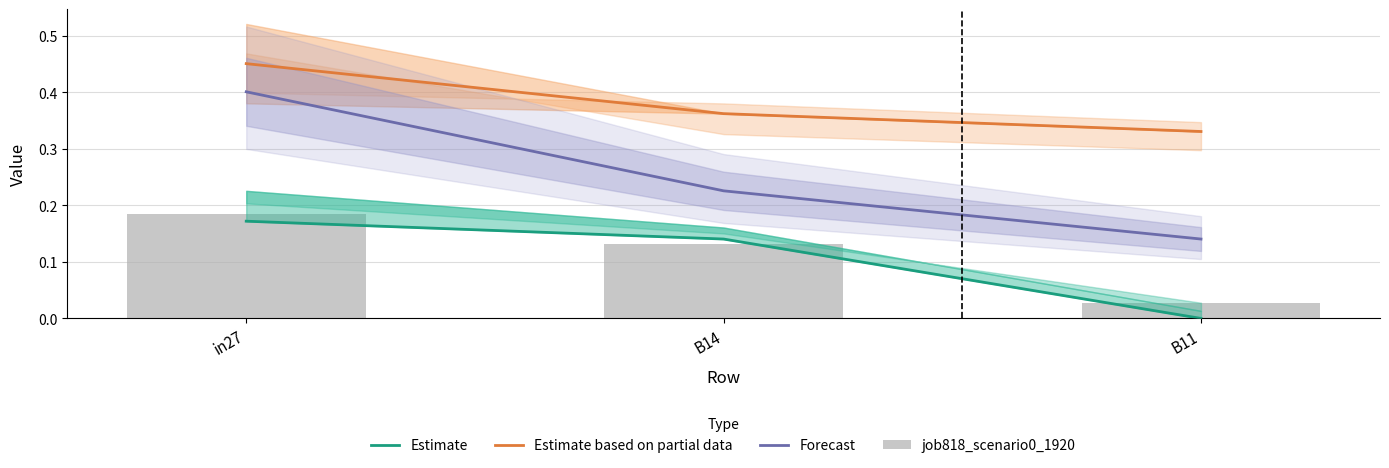

What is the value of the Estimate based on partial data bar at the 3rd from the left?

0.3